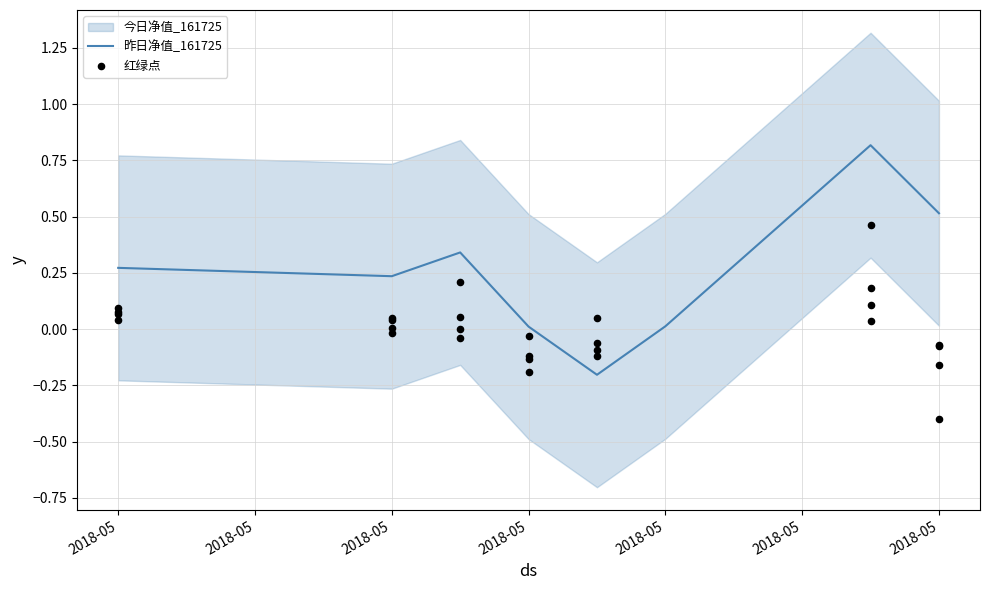

What is the change in value from 2018-05-21 to 2018-05-22?

+0.1